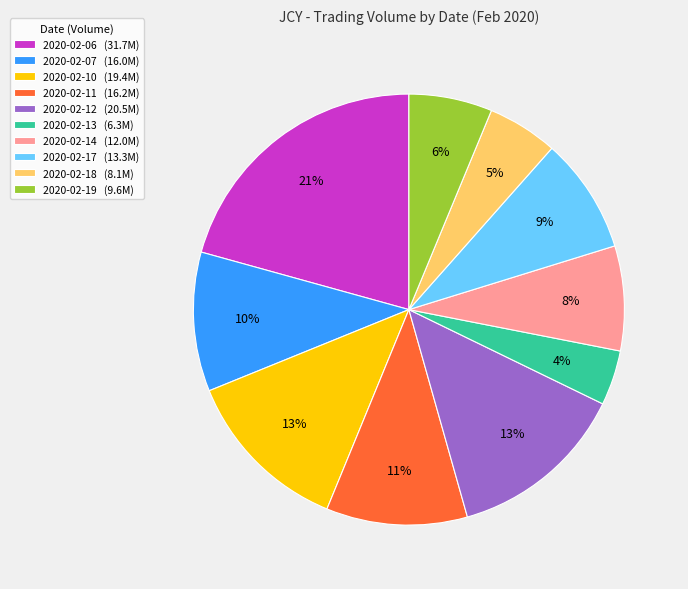

Is 2020-02-06 the majority of the pie?

No